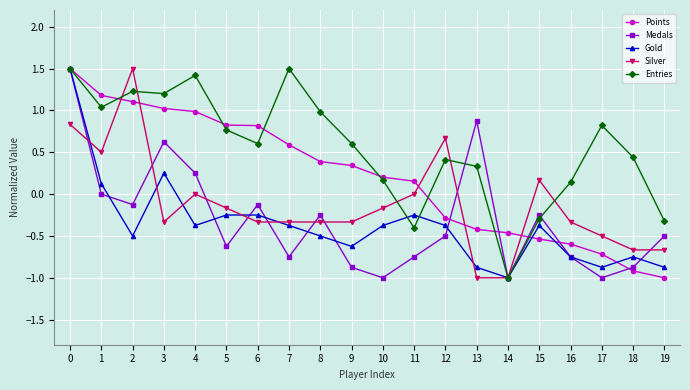

Is it true that Gold equals -0.9 at 19?

True